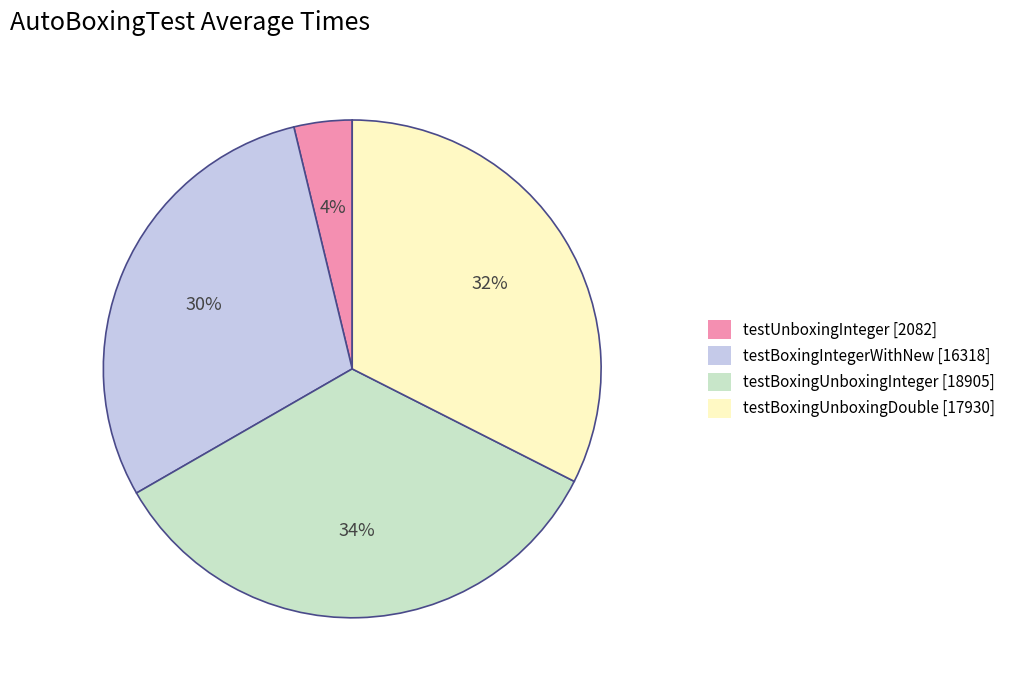

True or false: testBoxingUnboxingDouble accounts for 47% of the total.

False